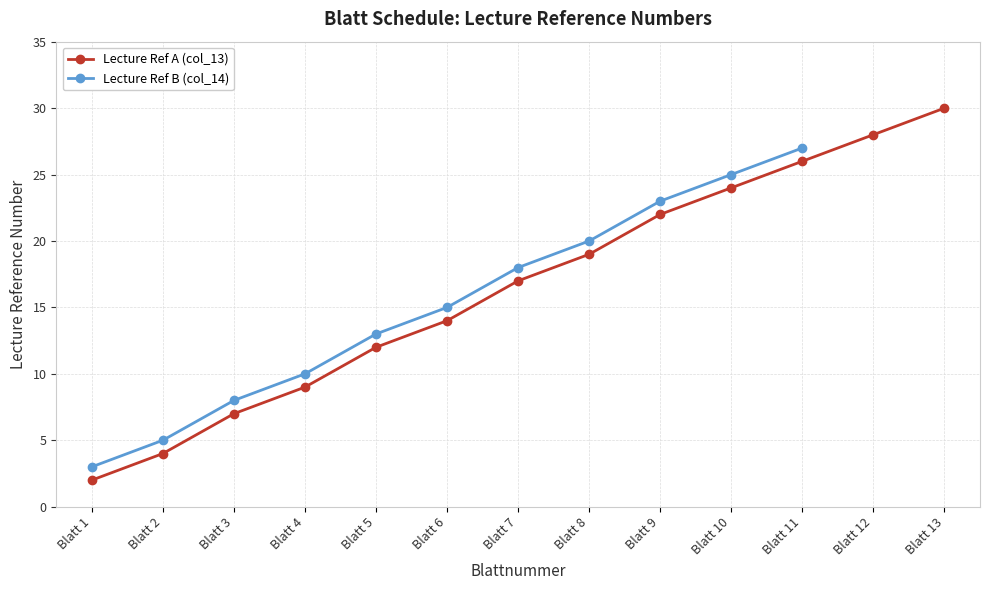

True or false: Lecture Ref B (col_14) has more than 1 points higher than both neighbors.

False